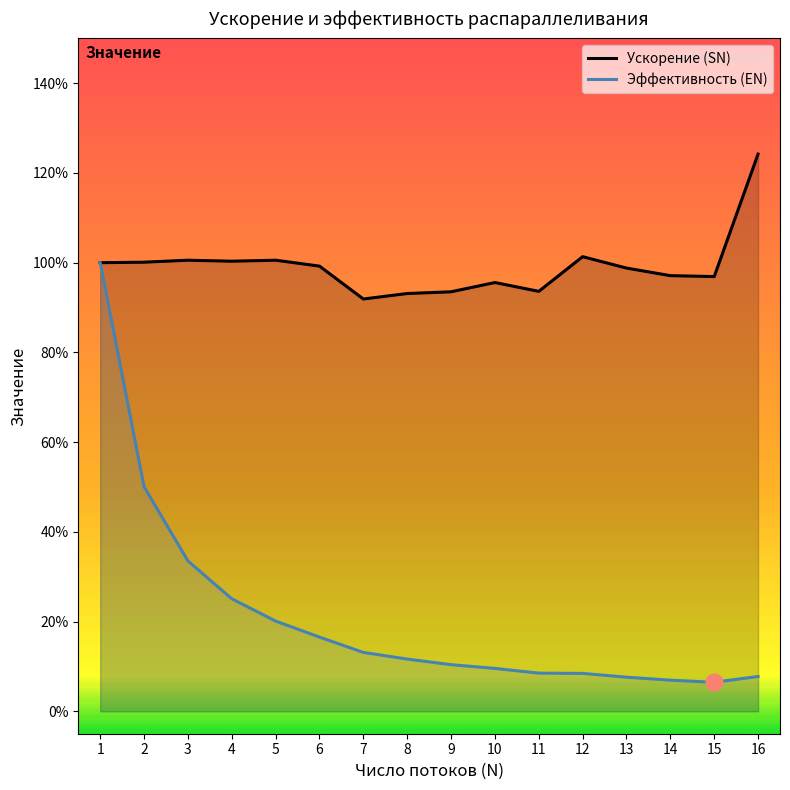

At which label is Эффективность (EN) closest to 0?

15